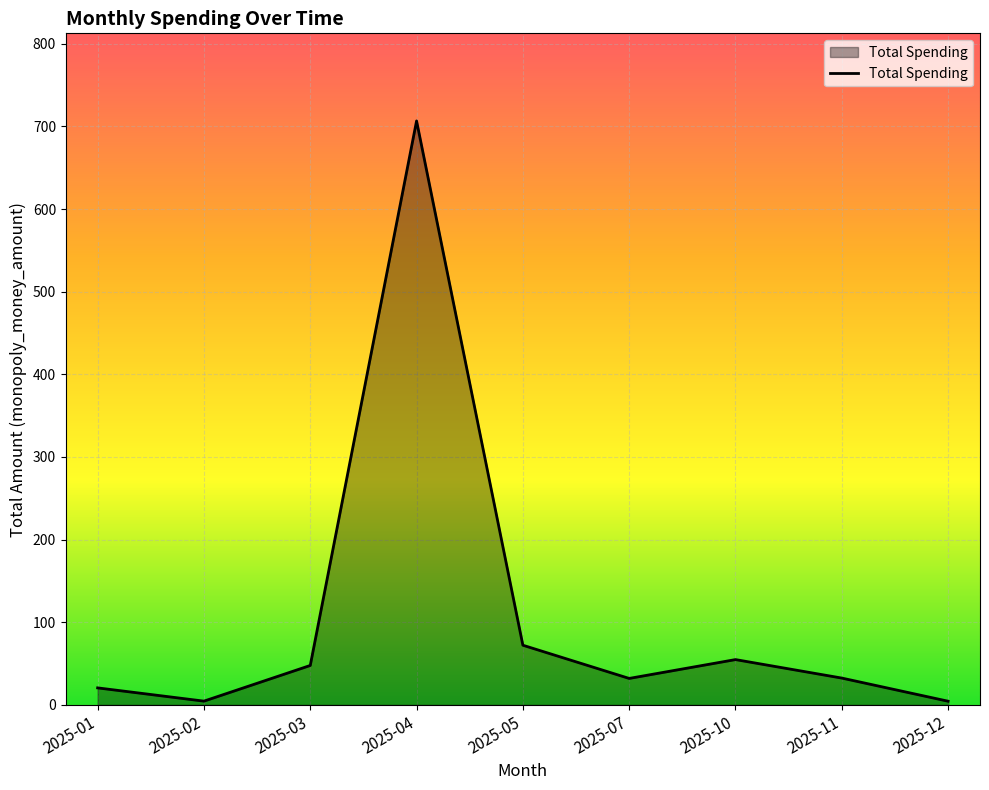

Which has a higher value, 2025-07 or 2025-10?

2025-10